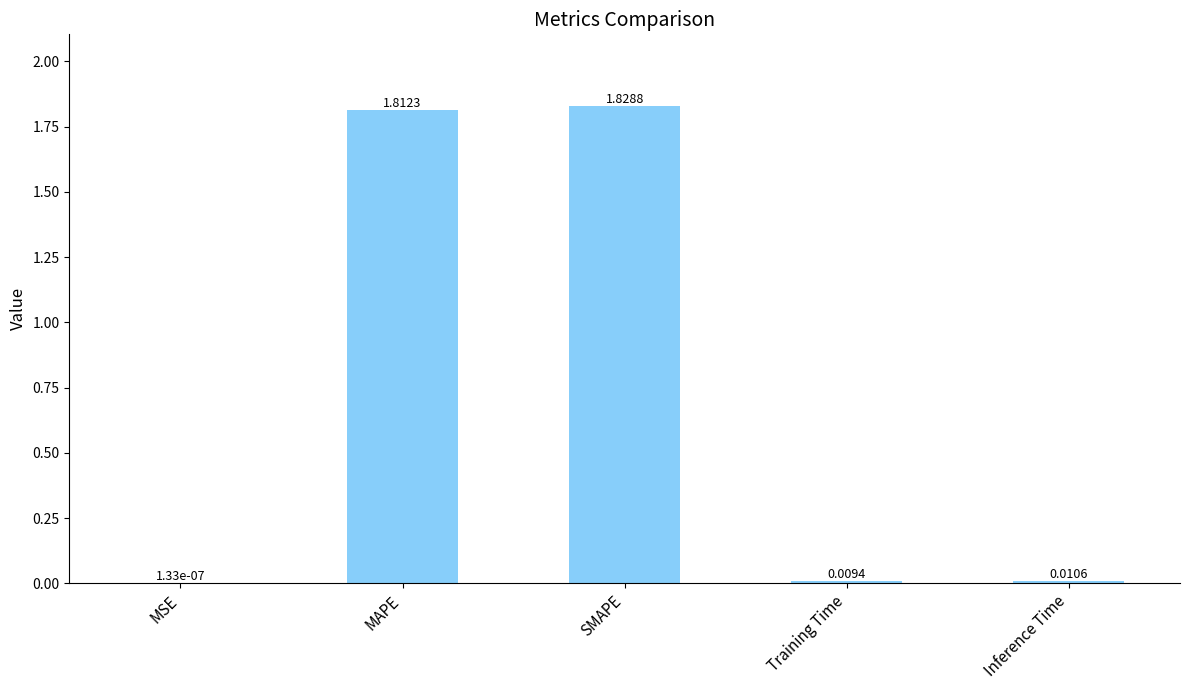

What is the average value?

0.7